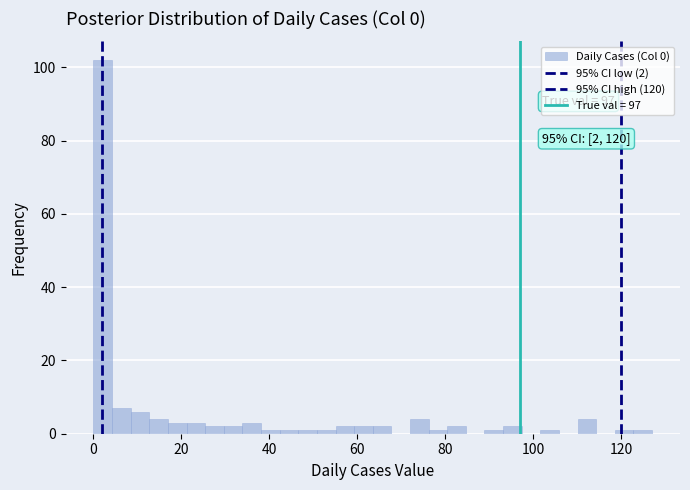

Read against the x-axis, roughly where is the centre of the tallest bar?

2